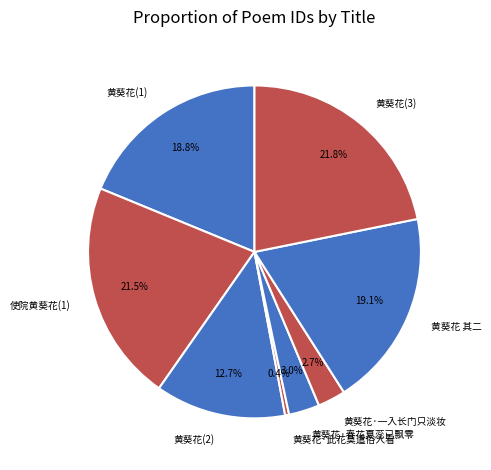

Which has a higher value, 黄葵花(1) or 黄葵花(3)?

黄葵花(3)